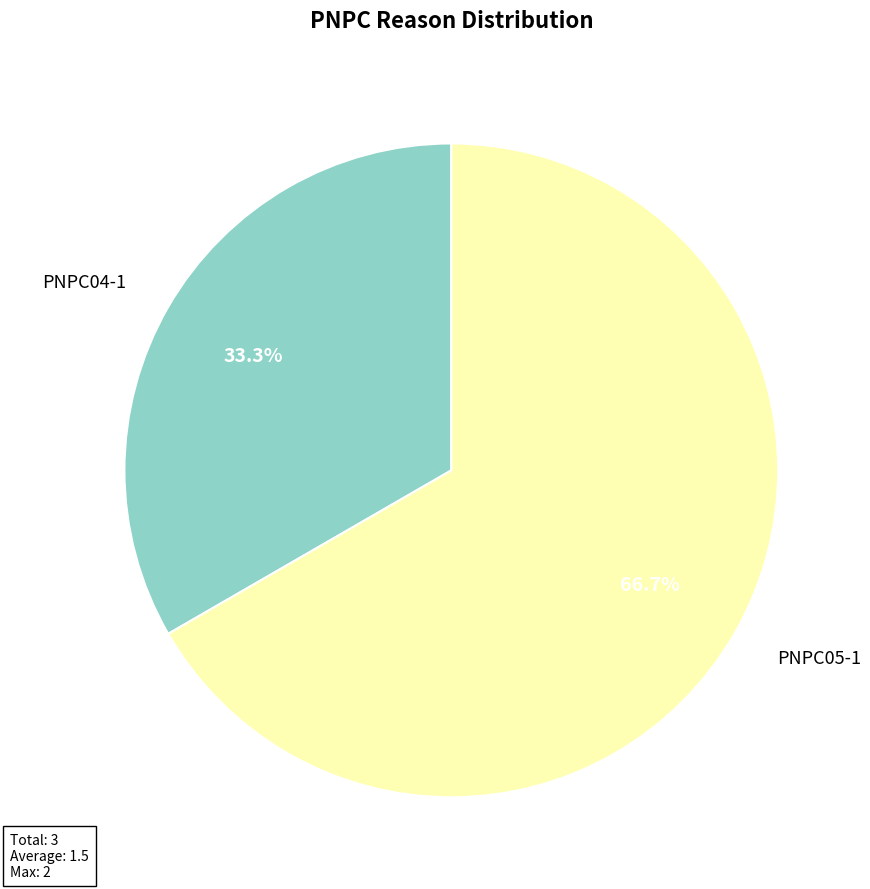

The PNPC05-1 slice represents 67% of the pie. True or false?

True